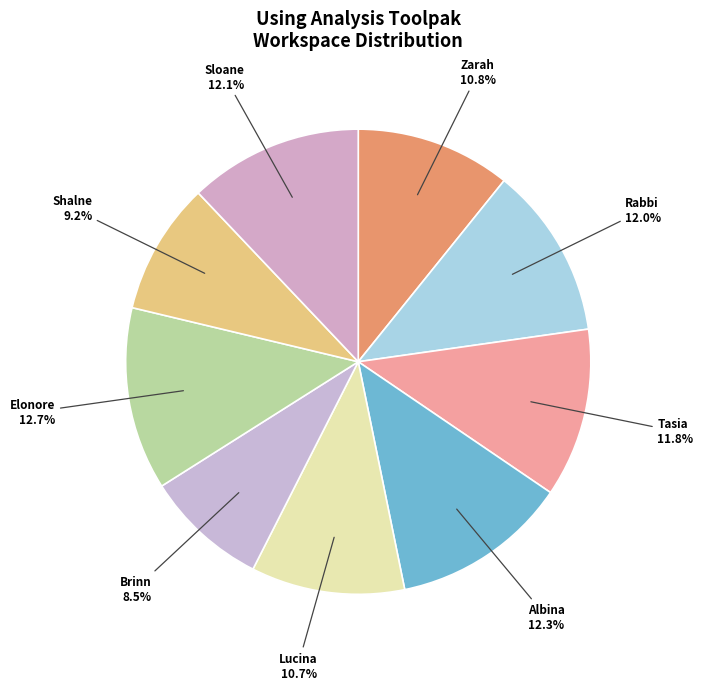

To the nearest percent, what is the combined percentage of Lucina and Albina?

23%